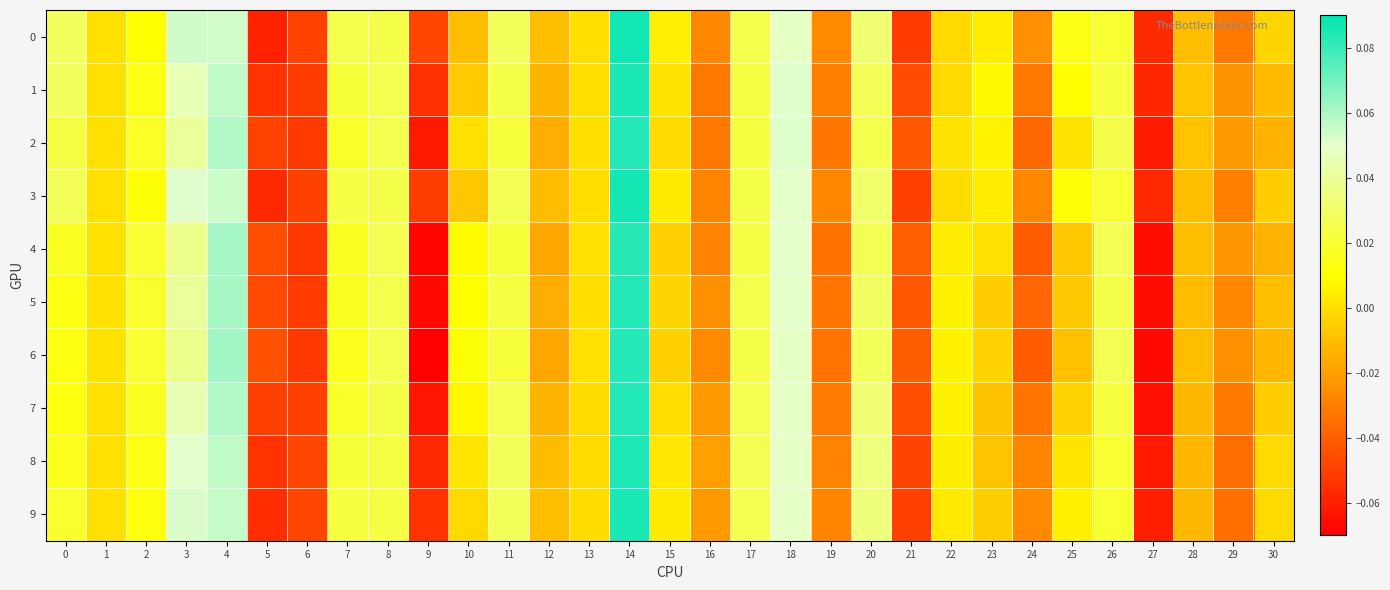

At which category does the chart reach its minimum across all series?

9